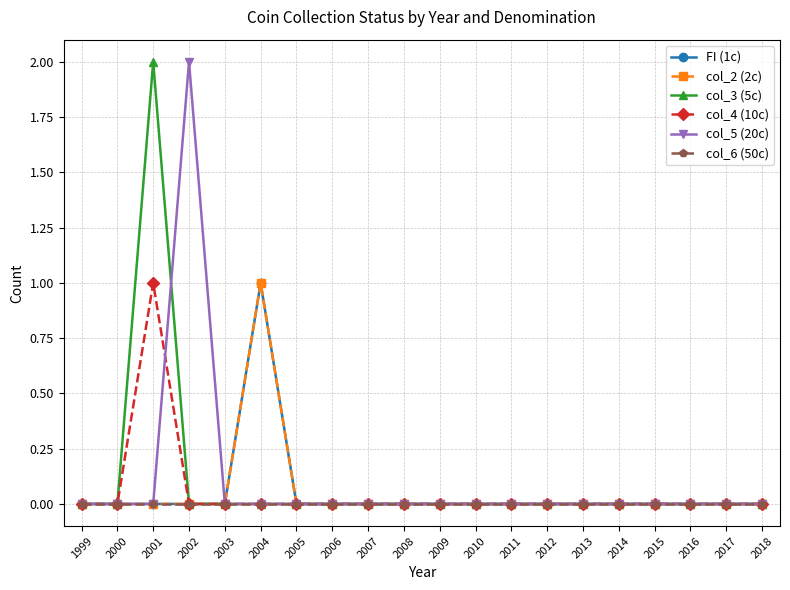

Is this an area chart (filled region under the line)?

No